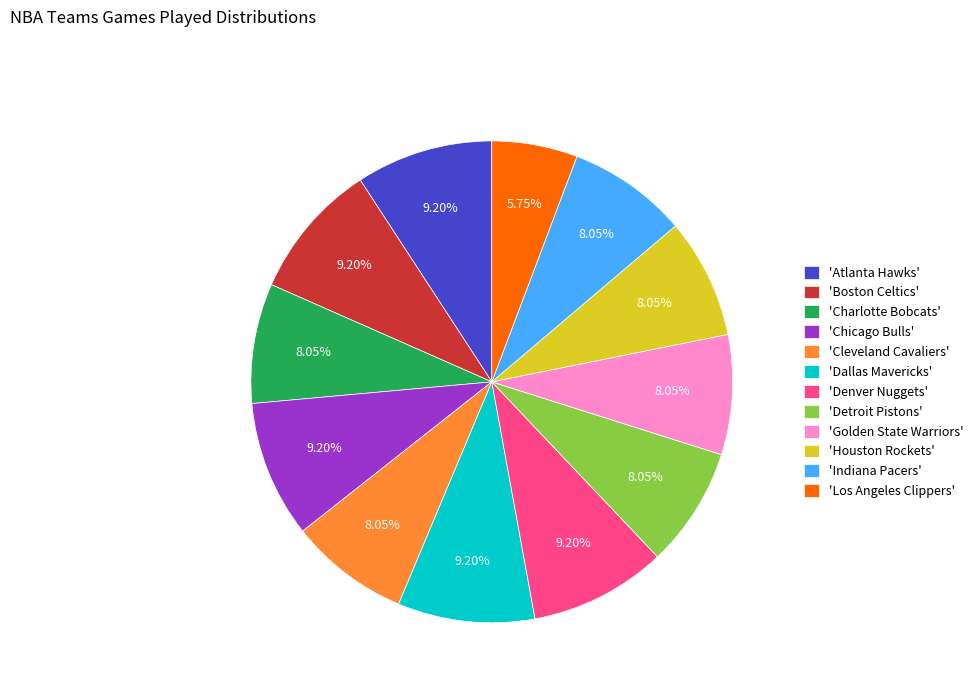

What is the smallest slice in the pie chart?

'Los Angeles Clippers'